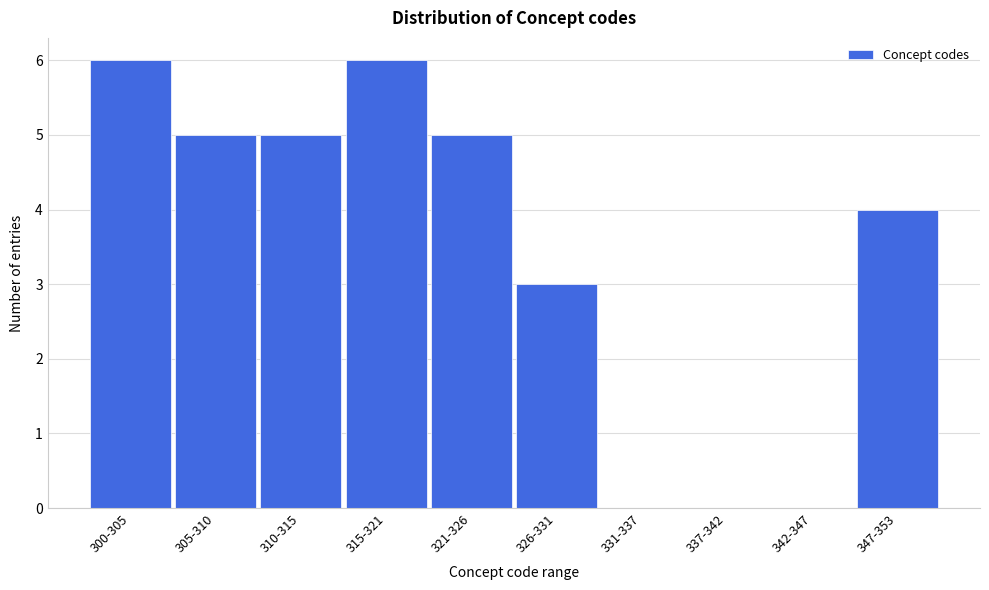

Reading left to right, extract all data points from this chart.

300-305=6	305-310=5	310-315=5	315-321=6	321-326=5	326-331=3	331-337=0	337-342=0	342-347=0	347-353=4